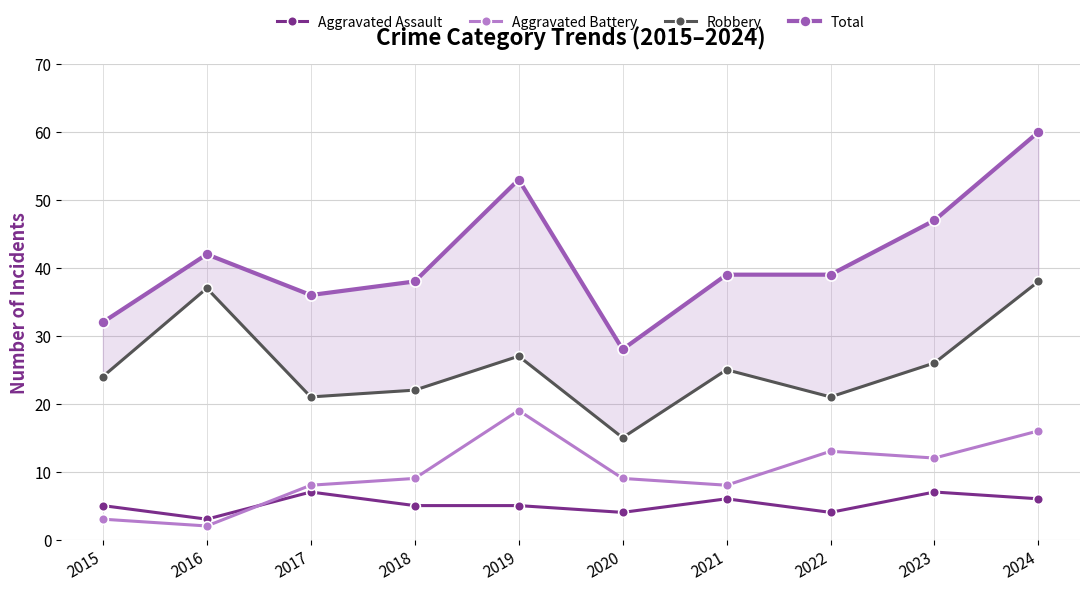

What is the average value of the Aggravated Assault series?

5